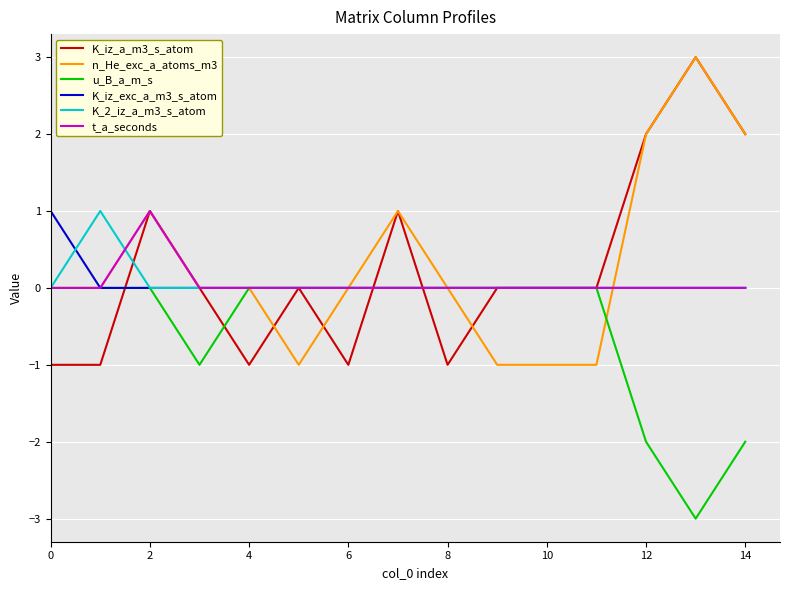

The K_iz_exc_a_m3_s_atom series shows 0 at 8. True or false?

True